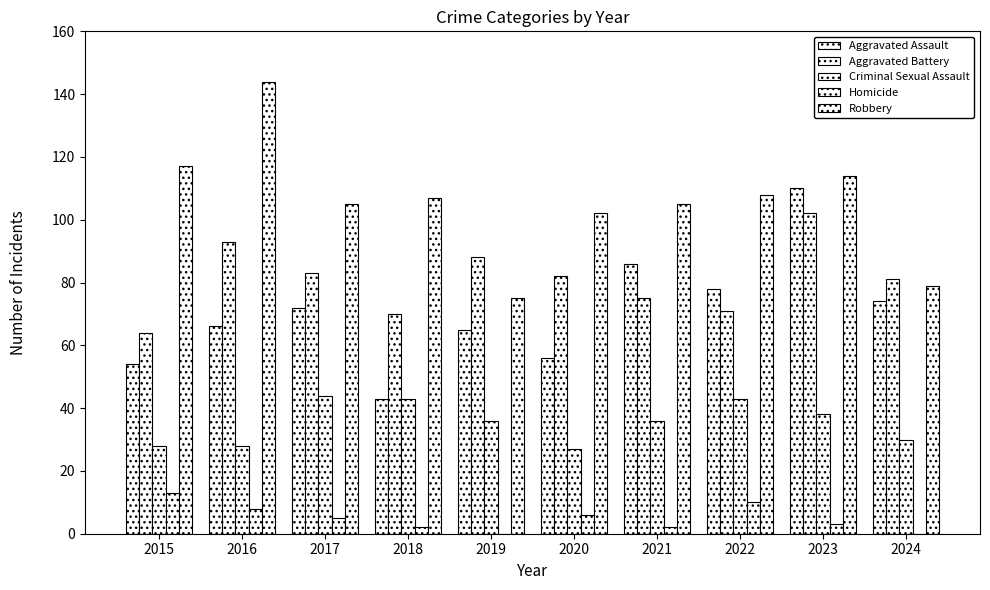

What is the spread (max minus min) of values at 2018?

105